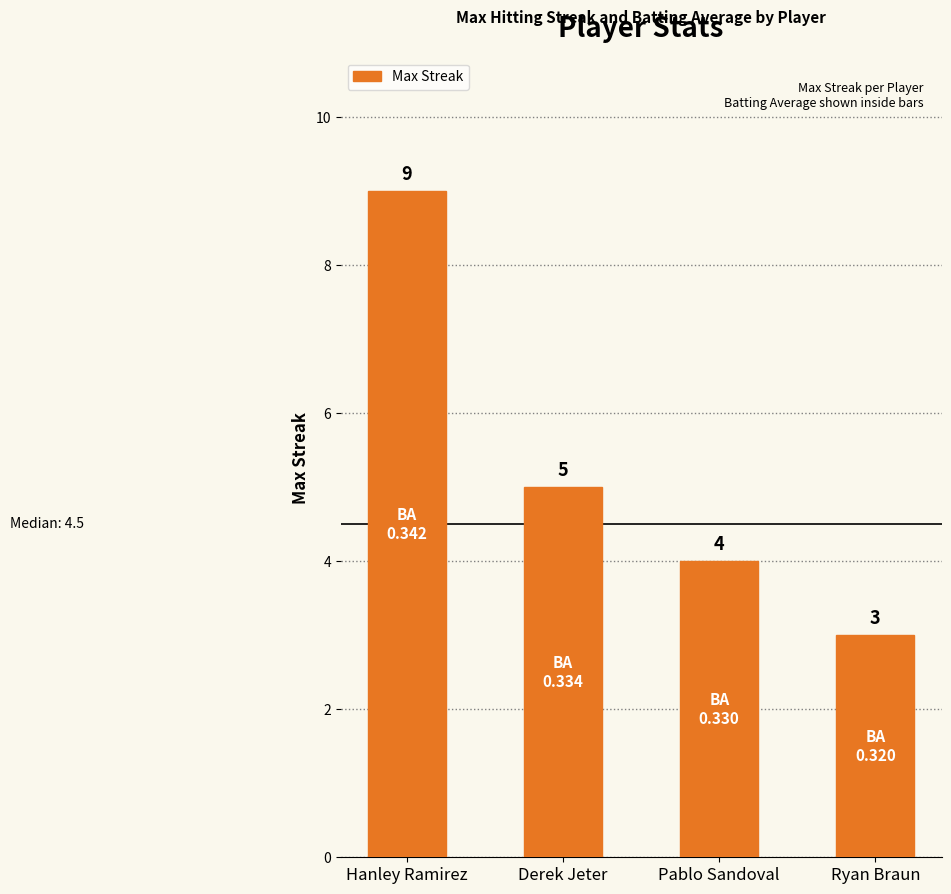

The value at Derek Jeter is 5. True or false?

True